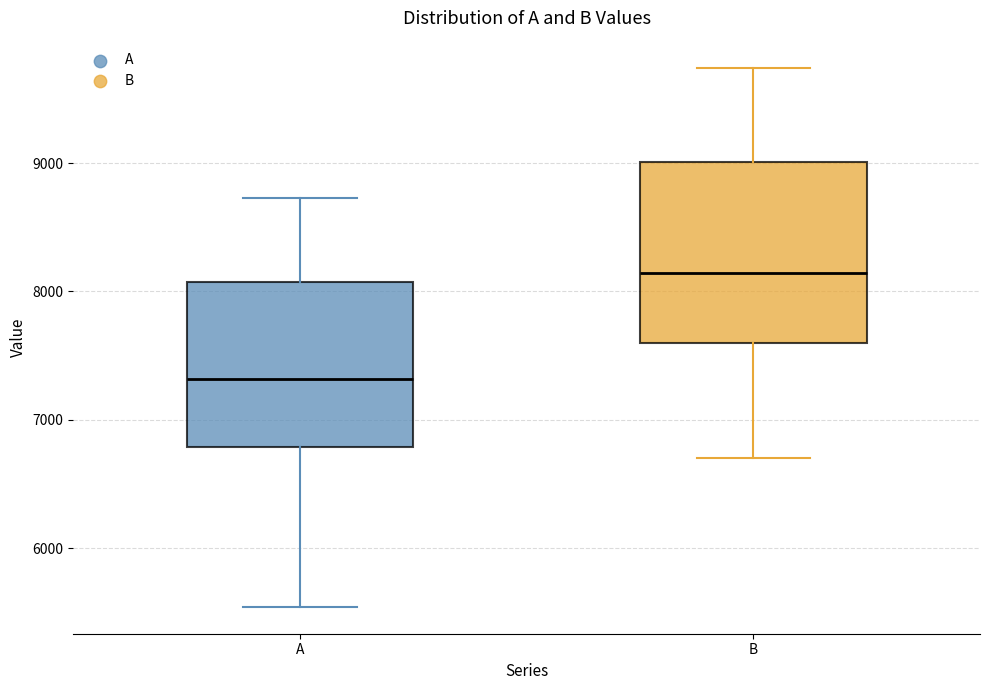

Reading left to right, read every box against the y-axis: the position of its median line, the range the box covers, and the ends of its whiskers. The values are not printed on the chart, so give them approximately, as read against the axis.

A: median 7300, box 6800 to 8100, whiskers 5500 to 8700
B: median 8100, box 7600 to 9000, whiskers 6700 to 9700